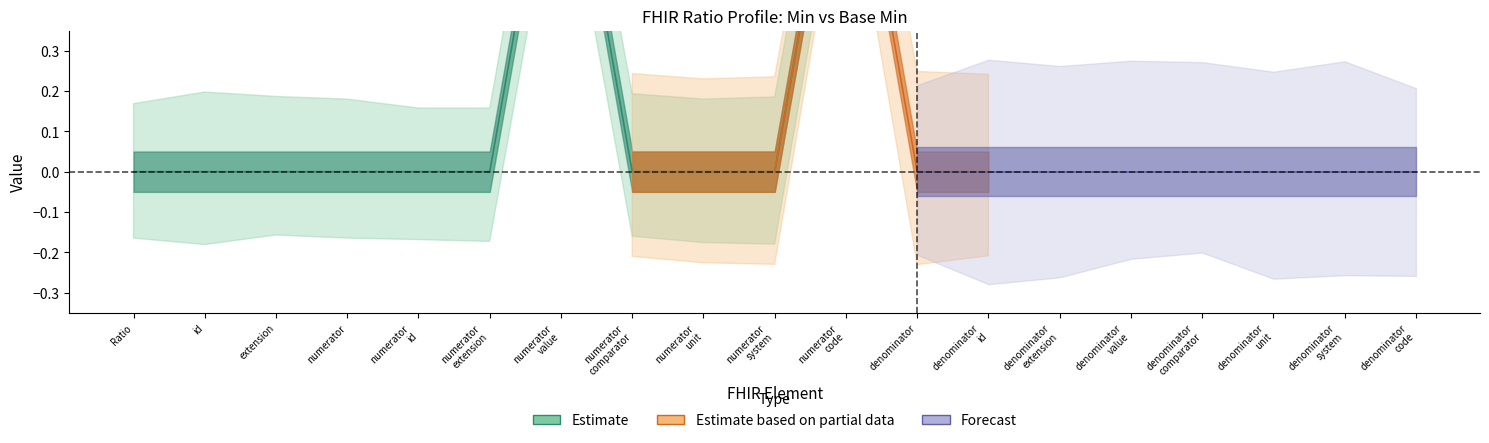

Where is the first local maximum for Min?

Ratio.numerator.value